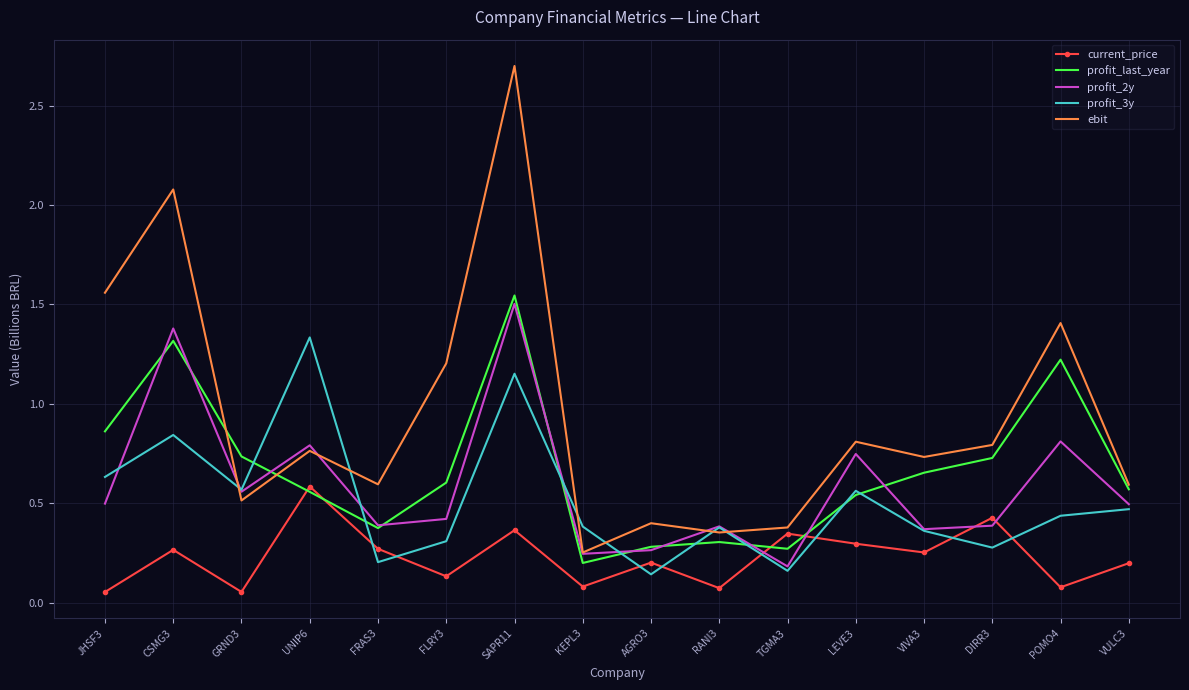

What position from the left is DIRR3?

14